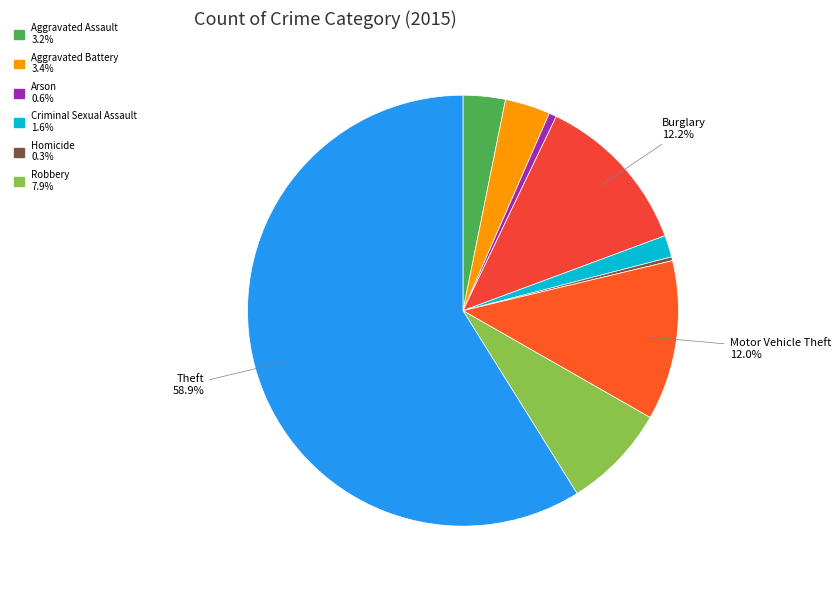

How many segments does this pie chart have?

9